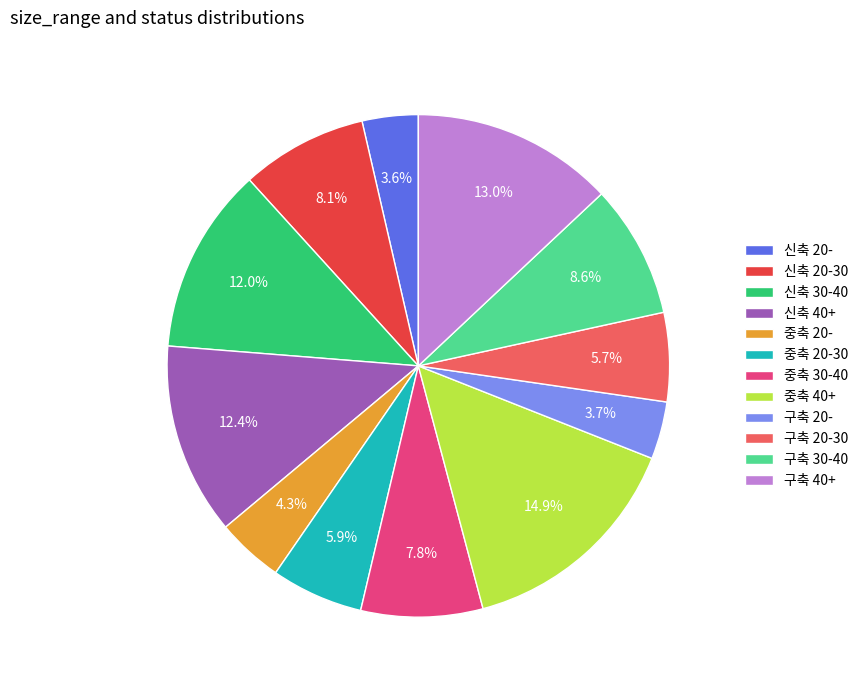

How many slices are in this pie chart?

12